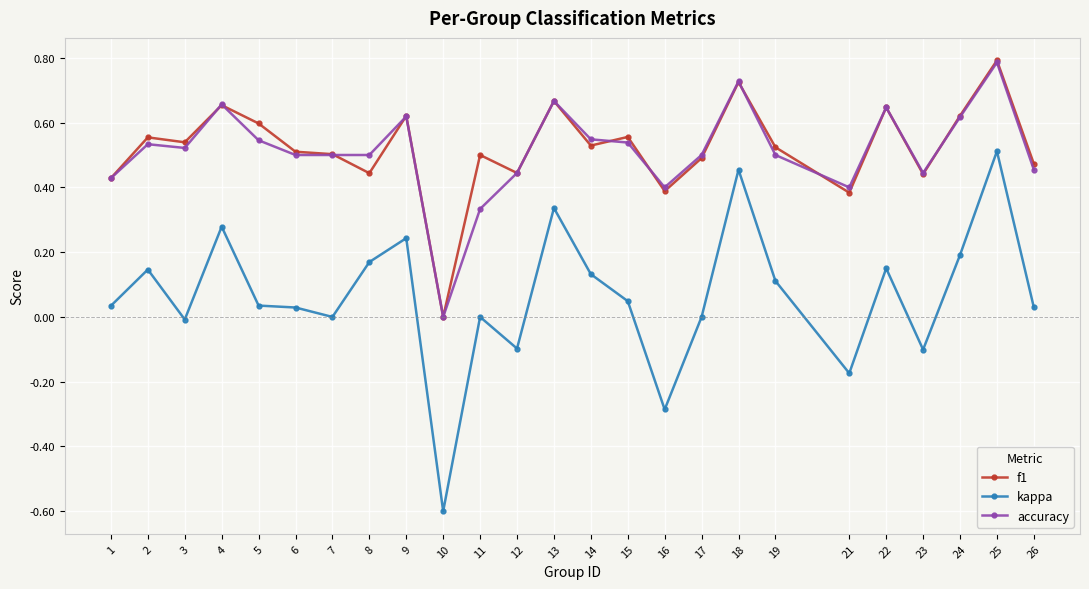

At which category is the sum across all series the highest?

25